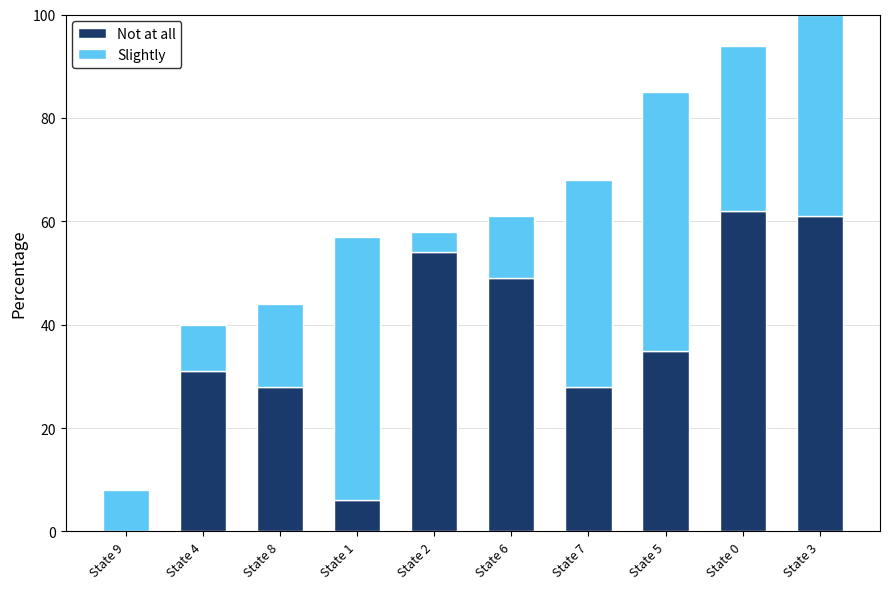

What is the total value across all series at State 2?

58